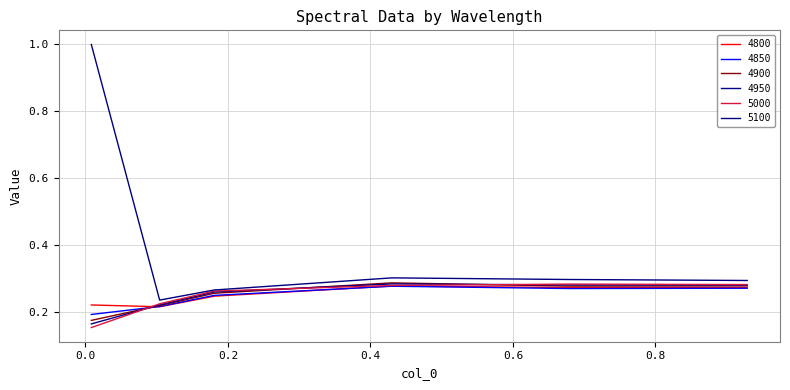

How many lines are shown in the chart?

6